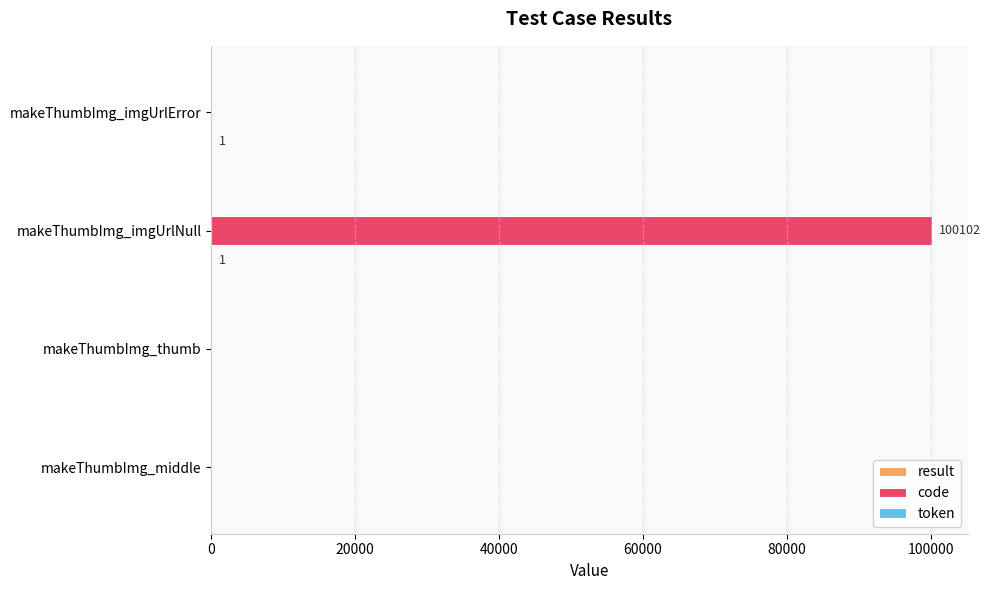

Is it true that code equals 0 at makeThumbImg_middle?

True